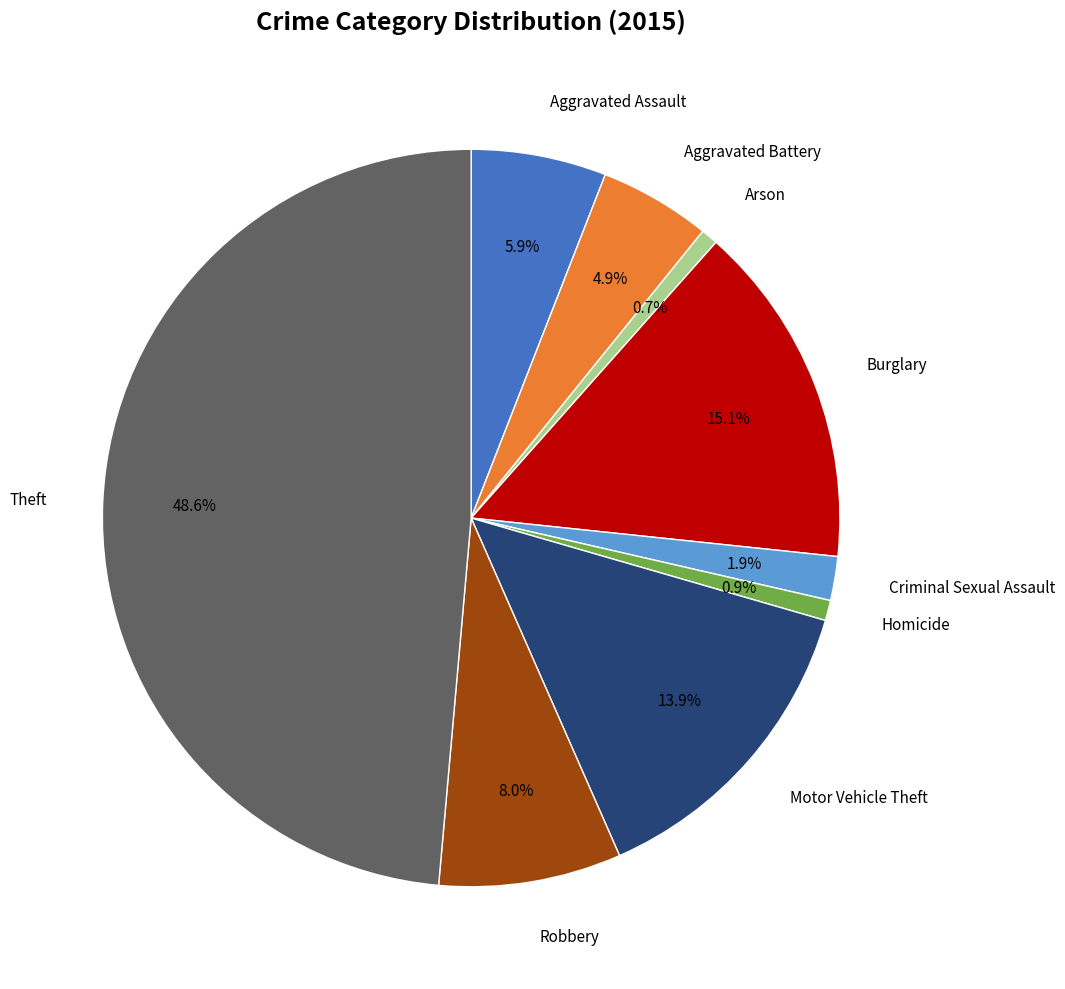

Is there a majority slice in this chart?

No